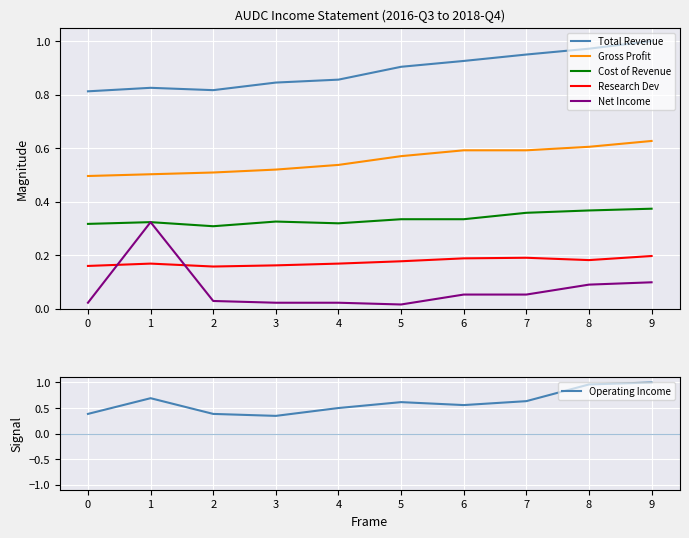

Where is the first local minimum for Research Dev?

2